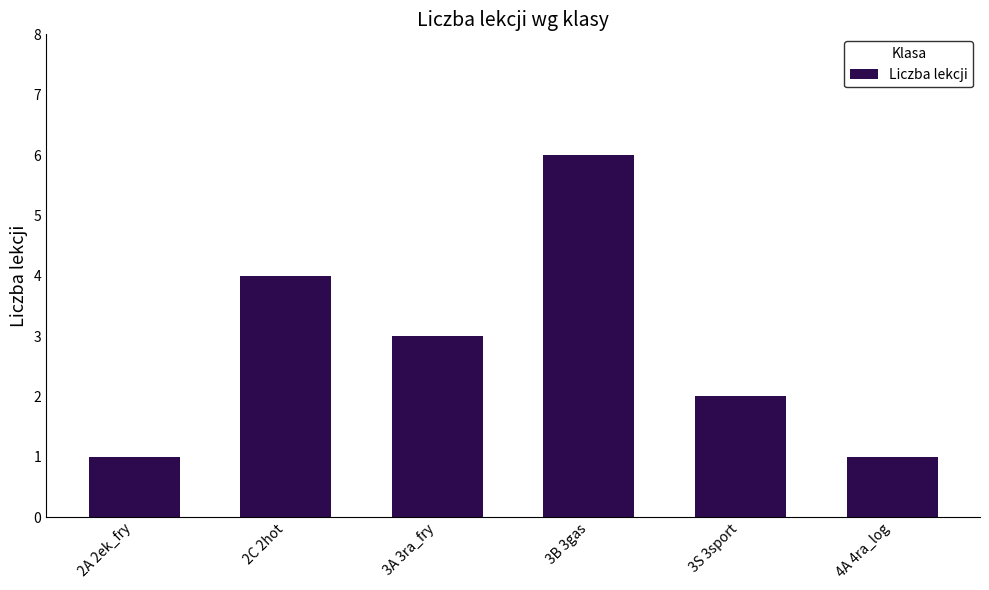

Reading left to right, transcribe all the data shown in this chart.

1	4	3	6	2	1